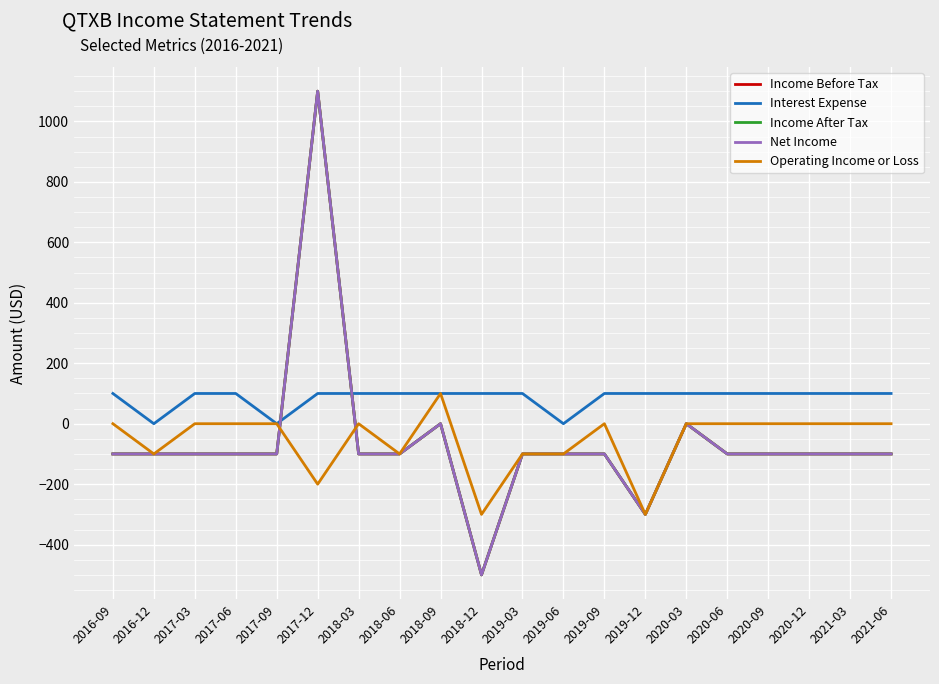

What is the spread (max minus min) of values at 2018-06?

200